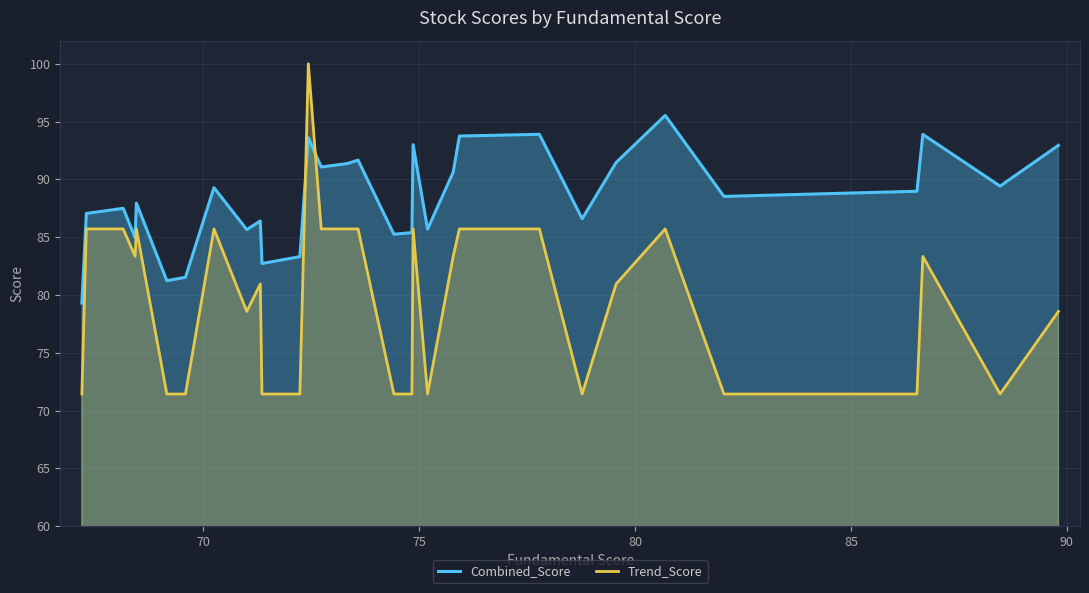

List the series in order of their overall mean, lowest first.

Trend_Score, Combined_Score